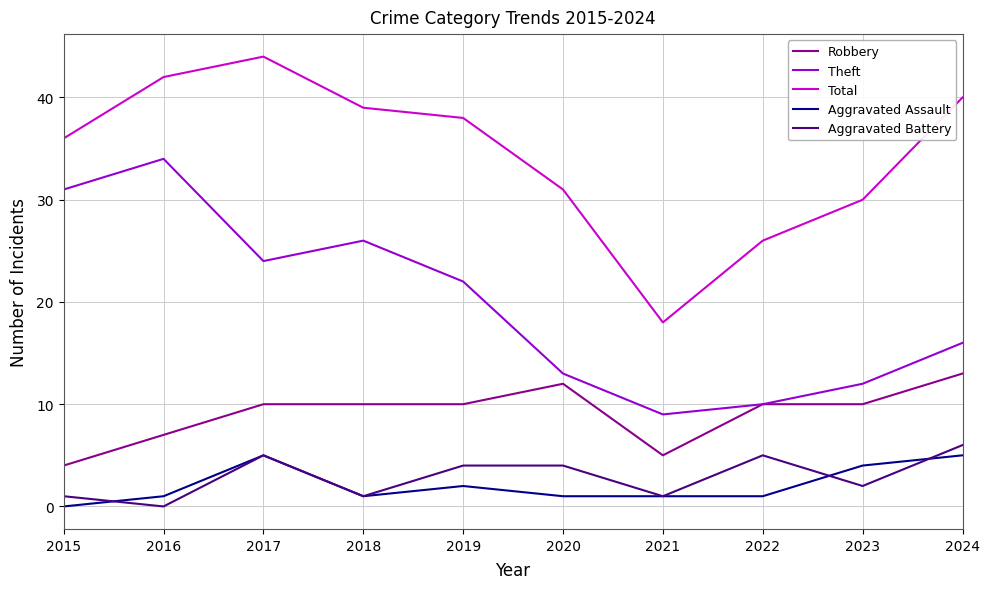

Reading right to left, extract all data points from this chart.

Robbery: 13	10	10	5	12	10	10	10	7	4
Theft: 16	12	10	9	13	22	26	24	34	31
Total: 40	30	26	18	31	38	39	44	42	36
Aggravated Assault: 5	4	1	1	1	2	1	5	1	0
Aggravated Battery: 6	2	5	1	4	4	1	5	0	1